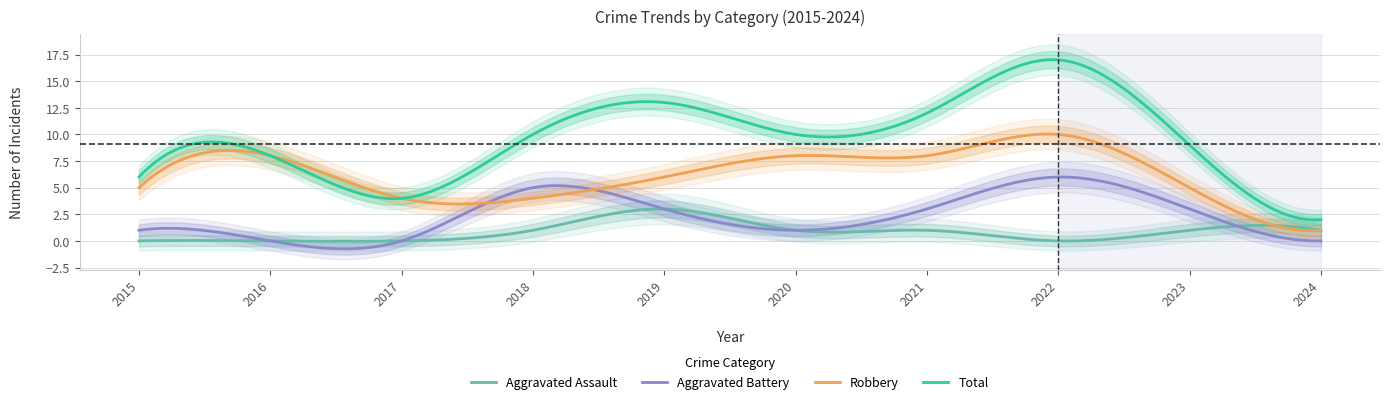

Is it true that Aggravated Assault equals -2 at 2015?

False